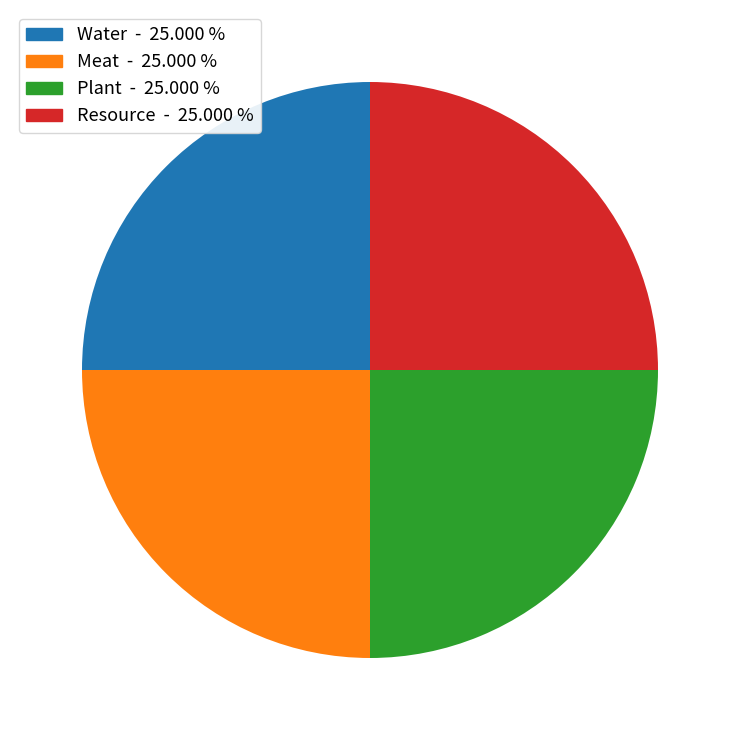

Is there a majority slice in this chart?

No